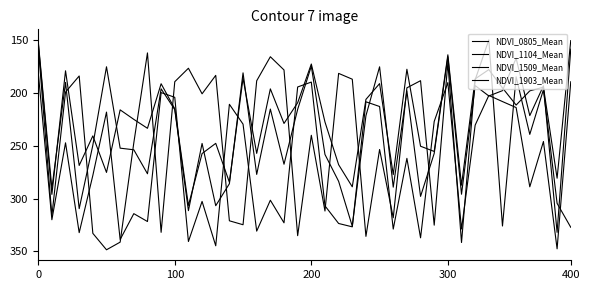

Which series has the largest range (max minus min)?

NDVI_1509_Mean